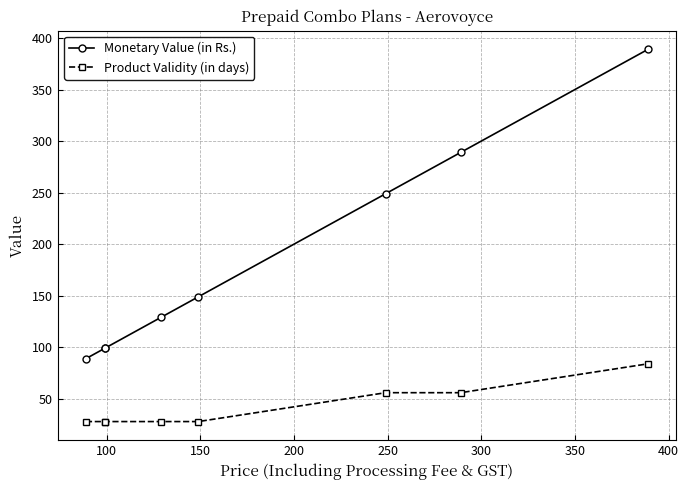

At 150, list the series in order from smallest to largest.

Product Validity (in days), Monetary Value (in Rs.)